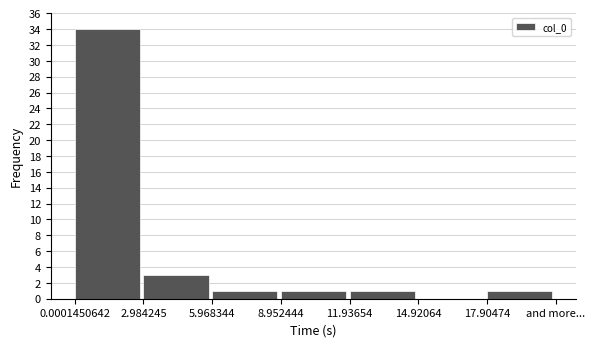

Reading left to right, what are all the values shown in this chart?

0.0001450642=34	2.984245=3	5.968344=1	8.952444=1	11.93654=1	14.92064=0	17.90474=1